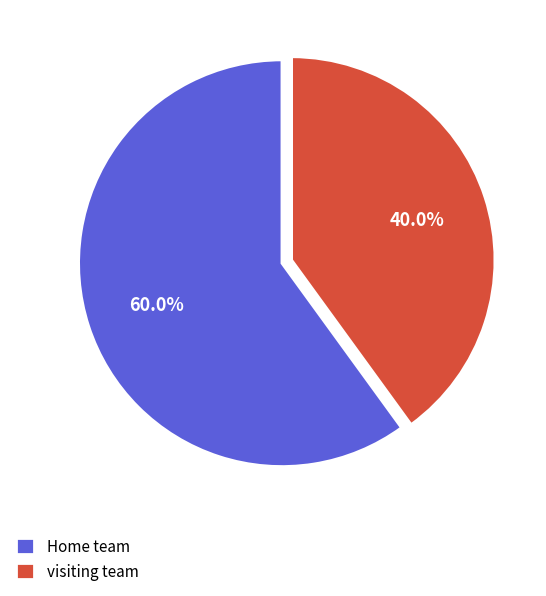

Rank the categories by value from lowest to highest.

visiting team, Home team